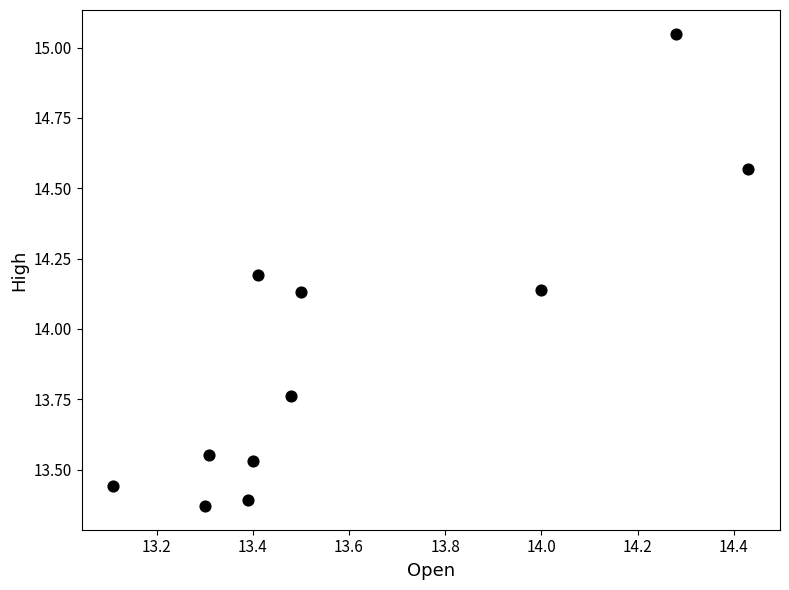

What is the range of Y values (max minus min)?

1.7